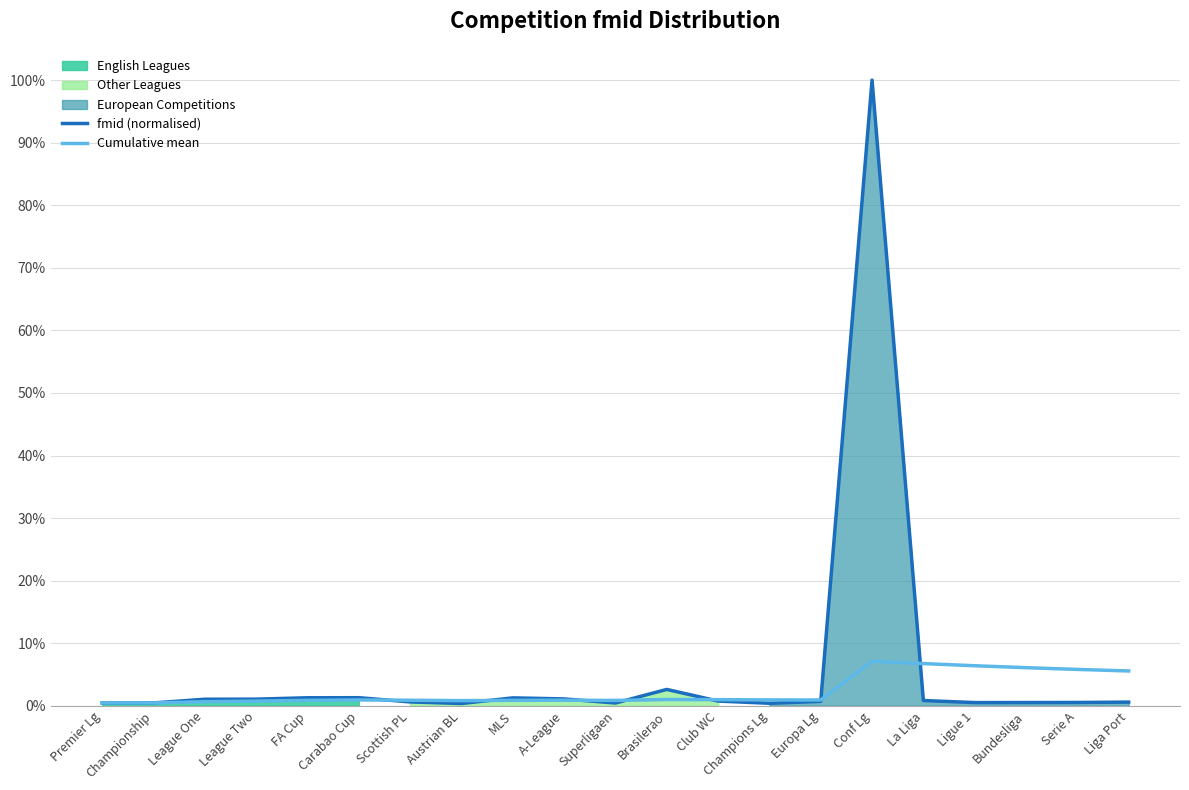

Is the value of Cumulative mean at Serie A greater than the value of fmid (normalised) at Austrian BL?

Yes